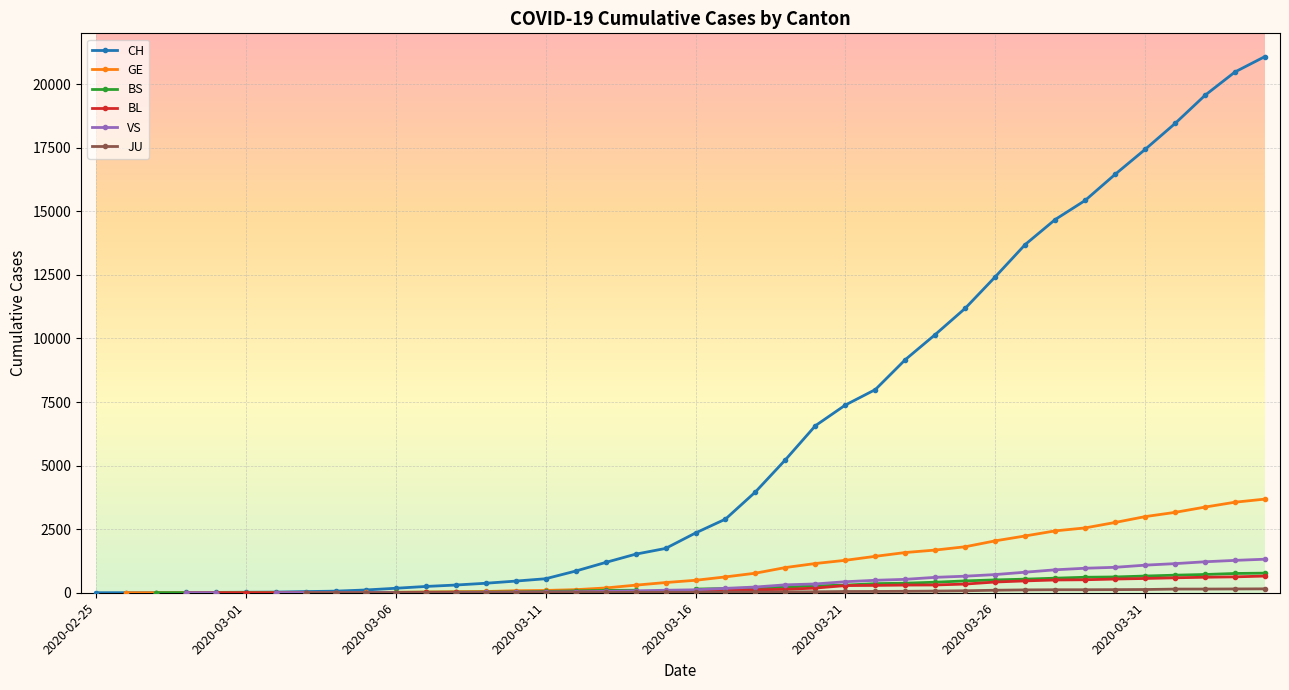

What is the value of the BS point at the 36th from the left?

657.0